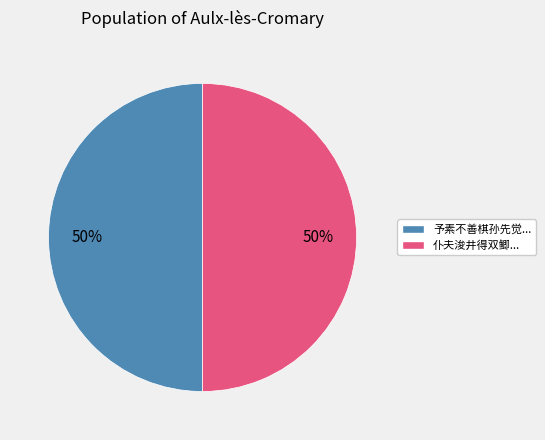

To the nearest percent, what is the average slice percentage?

50%